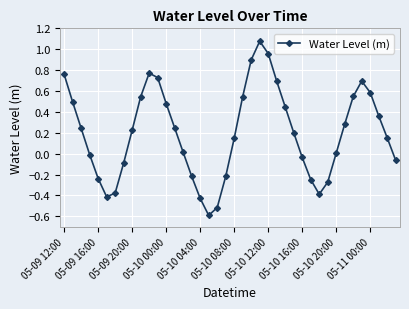

How many lines are shown in the chart?

1